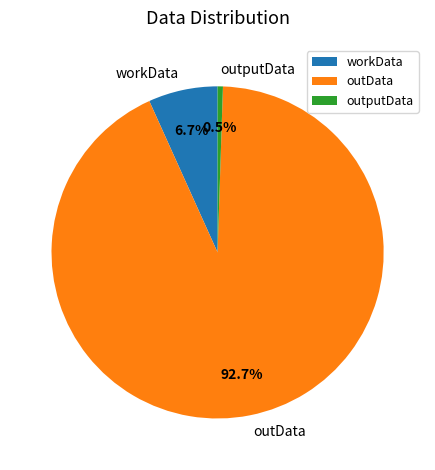

To the nearest percent, what portion does workData represent?

7%